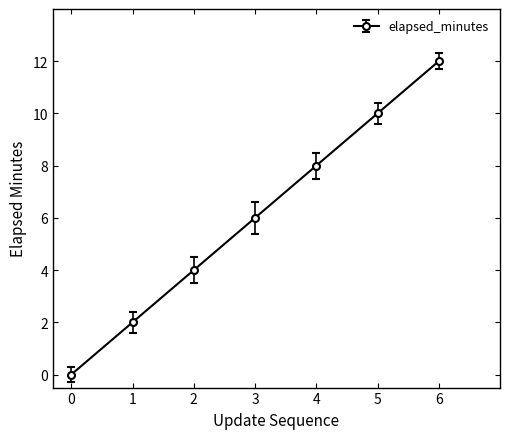

What is the value of the 3rd point from the left?

4